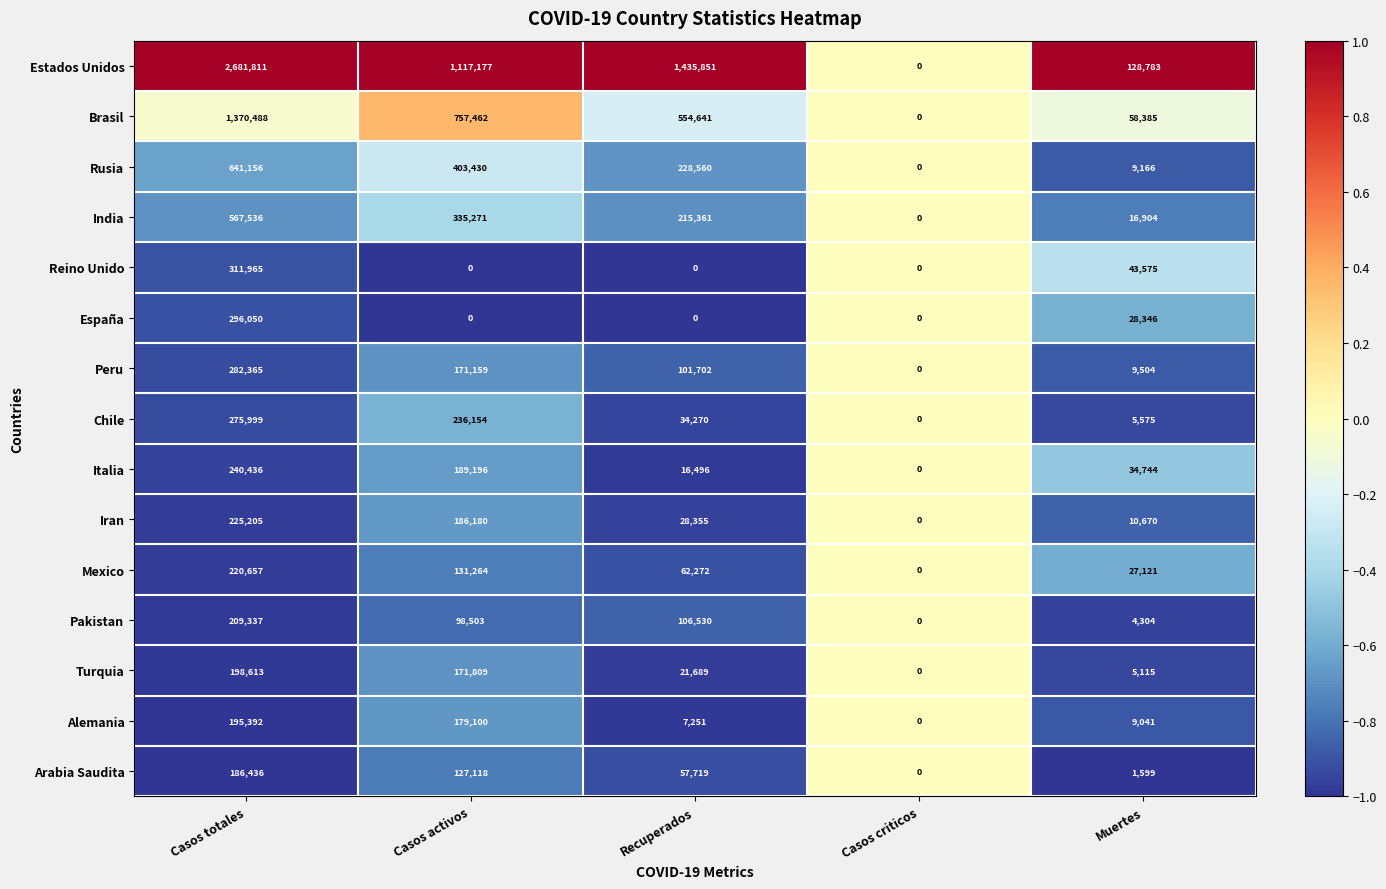

Which category has the highest value across all series?

Casos totales